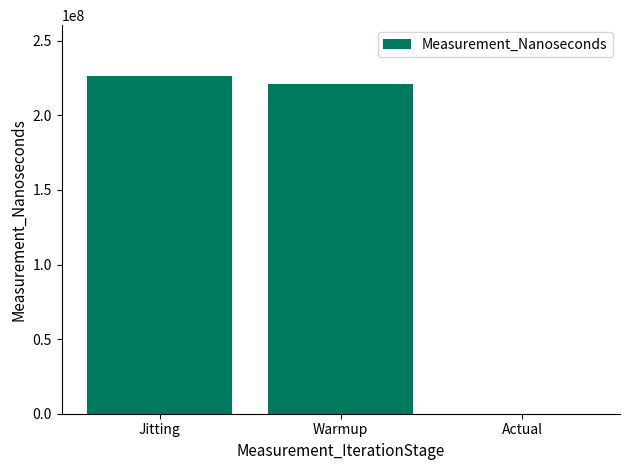

What is the greatest value displayed?

226436100